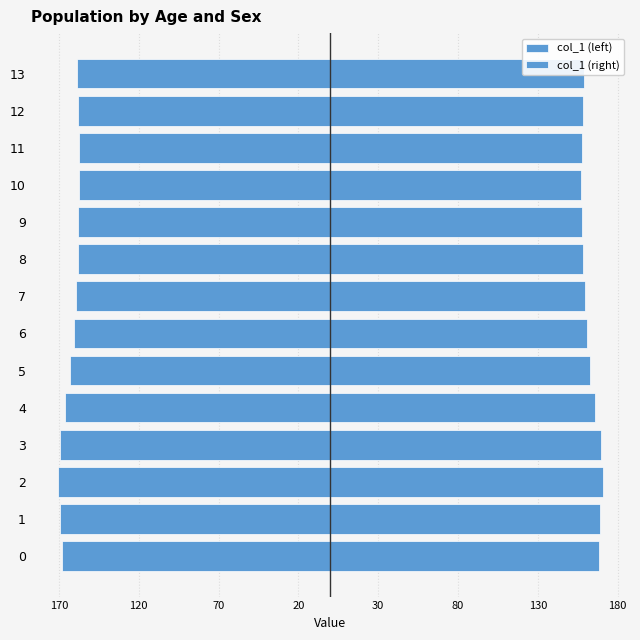

Read the col_1 (left) value at 2.

-170.7